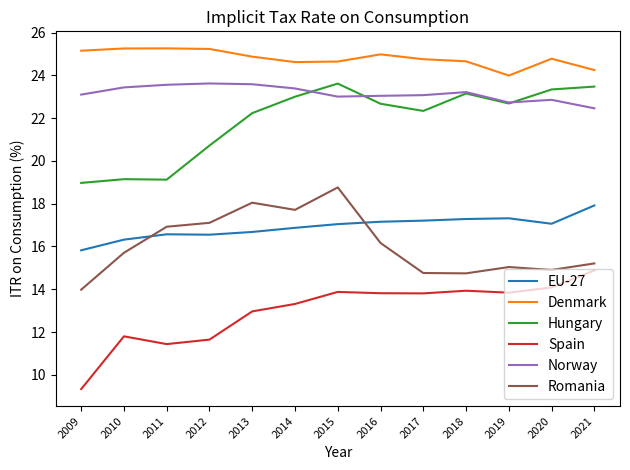

True or false: Denmark and Spain cross at least once.

False